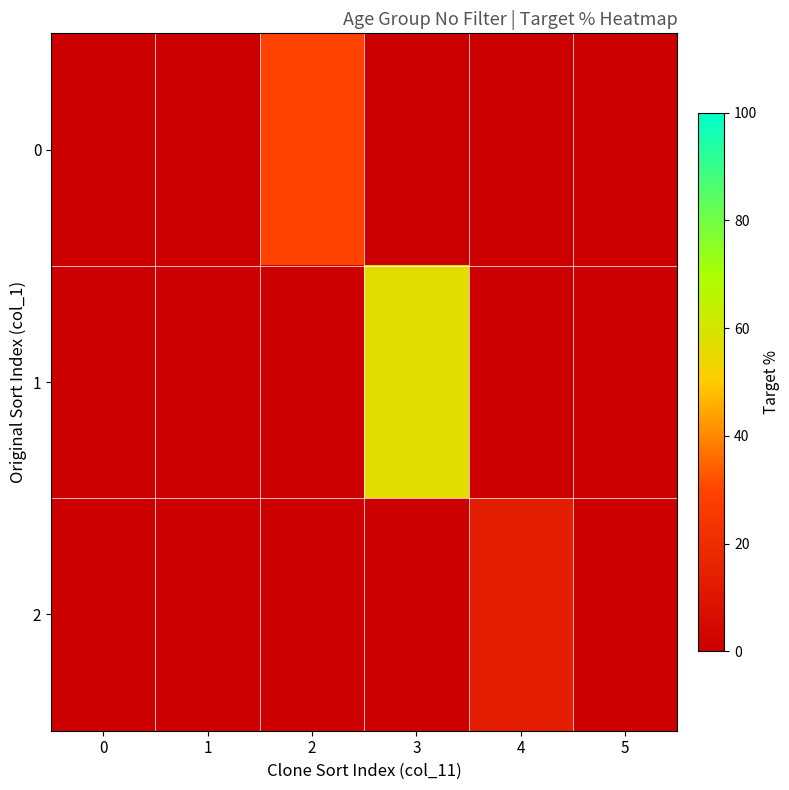

List the series in order of their overall mean, highest first.

1, 0, 2